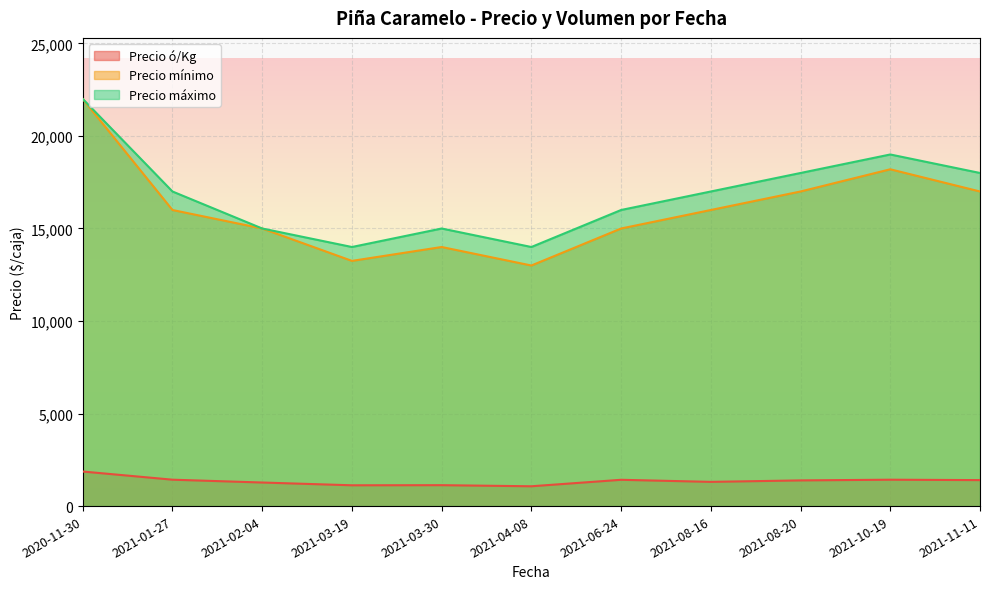

How many series are shown in this chart?

3